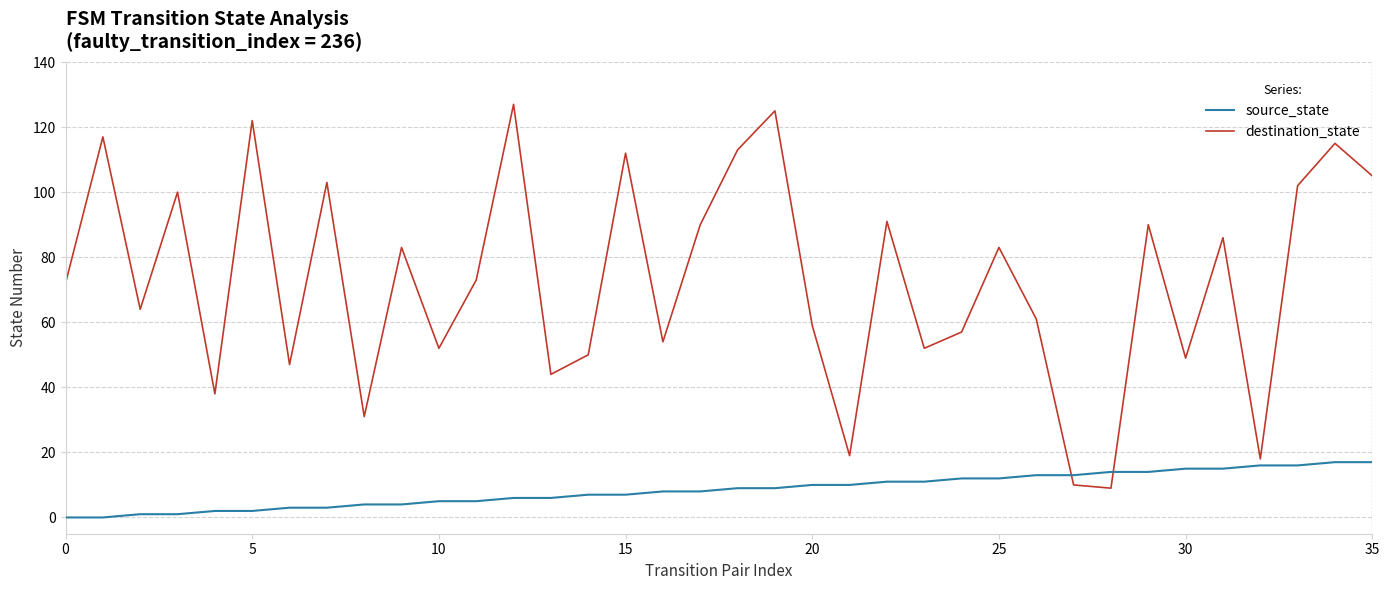

Which series has the widest spread of values?

destination_state